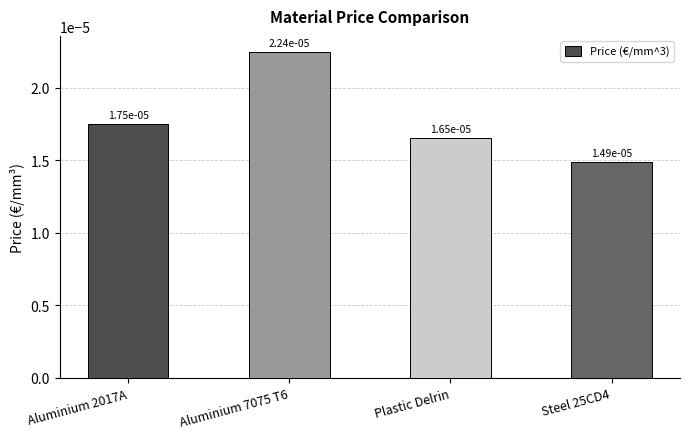

What is the label of the 1st bar from the right?

Steel 25CD4